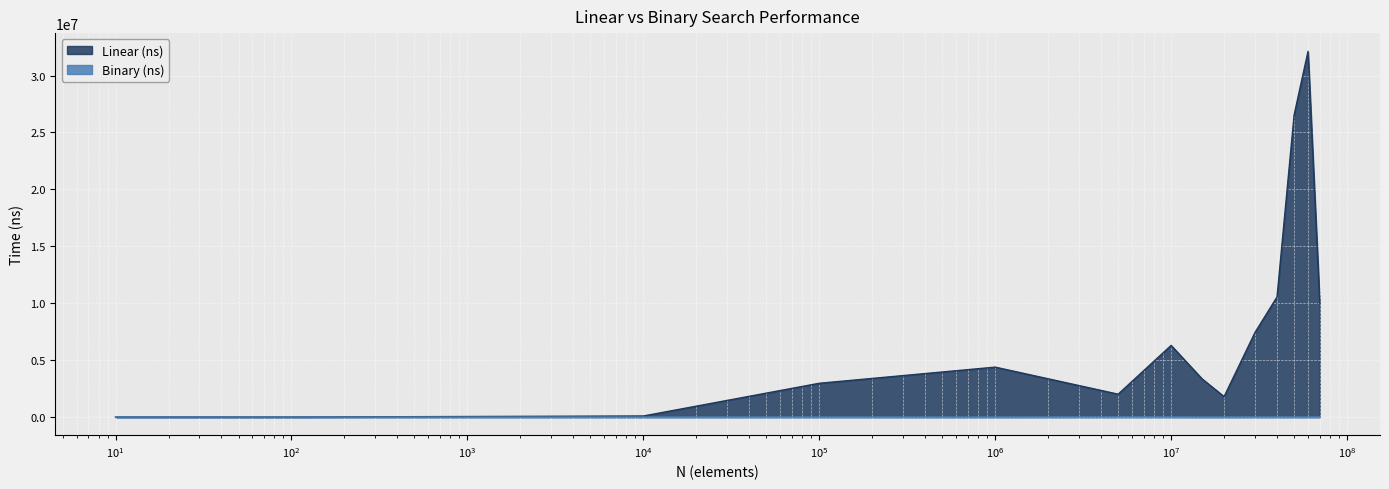

What is the sum of all Linear (ns) values?

107518062